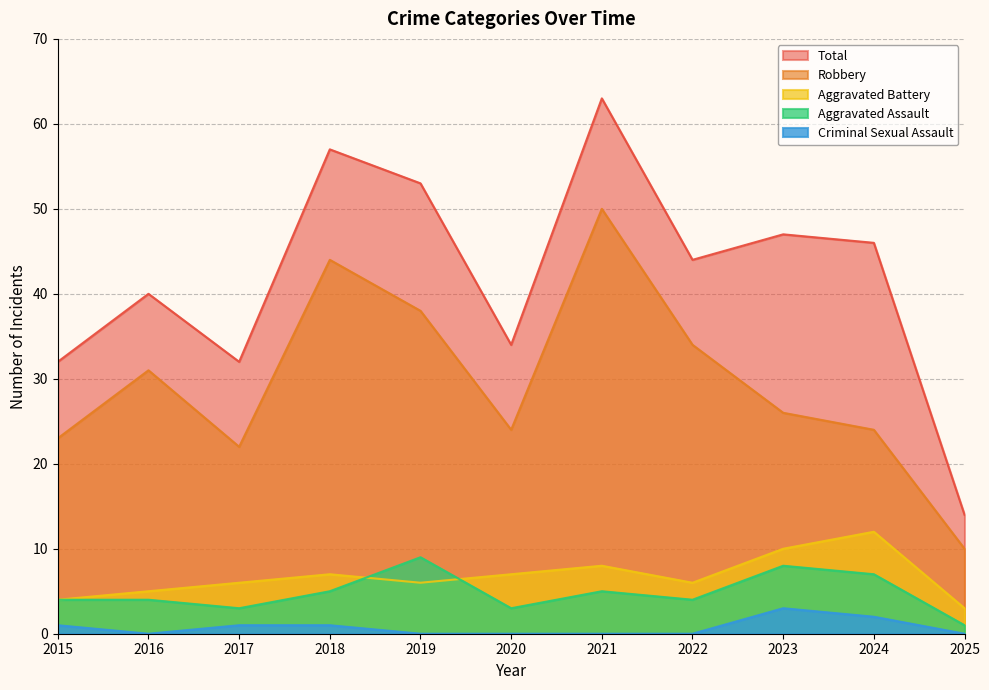

How many data points in Criminal Sexual Assault are above 0?

5